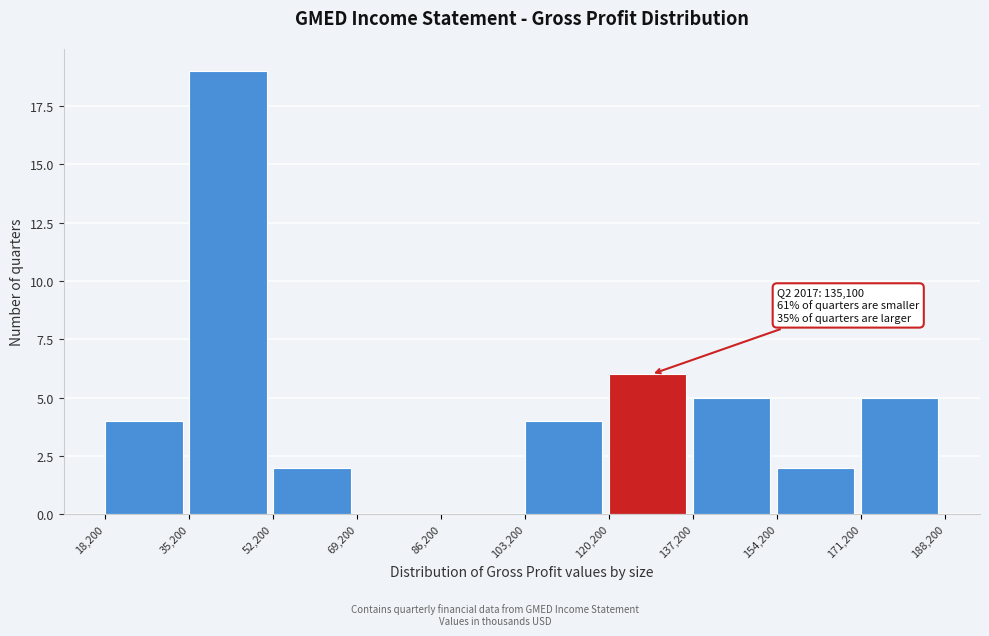

Which range on the x-axis has the tallest bar?

35,200 to 52,200